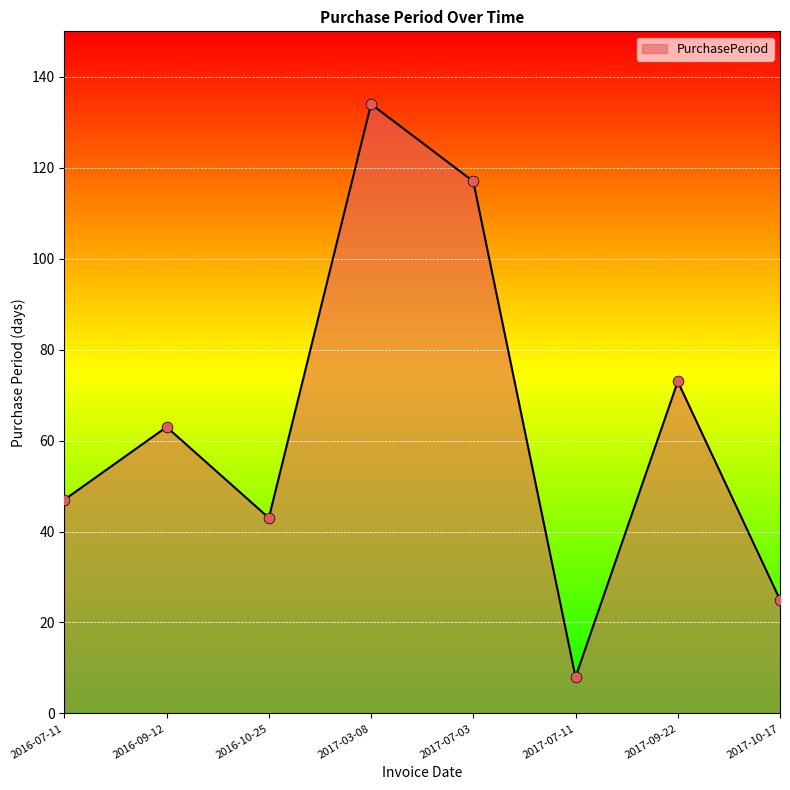

Approximately how many times larger is the value at 2017-07-11 compared to 2017-09-22?

0.1